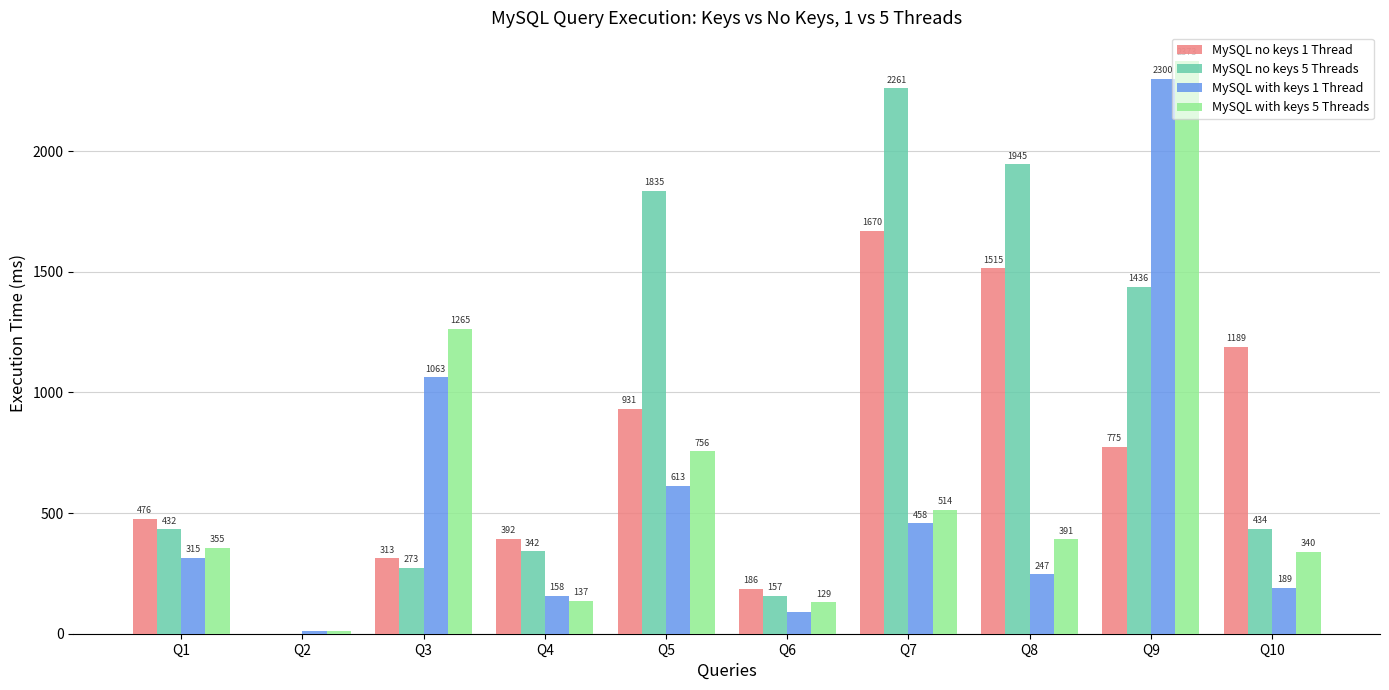

The value of MySQL with keys 5 Threads at Q1 is 151.3. True or false?

False